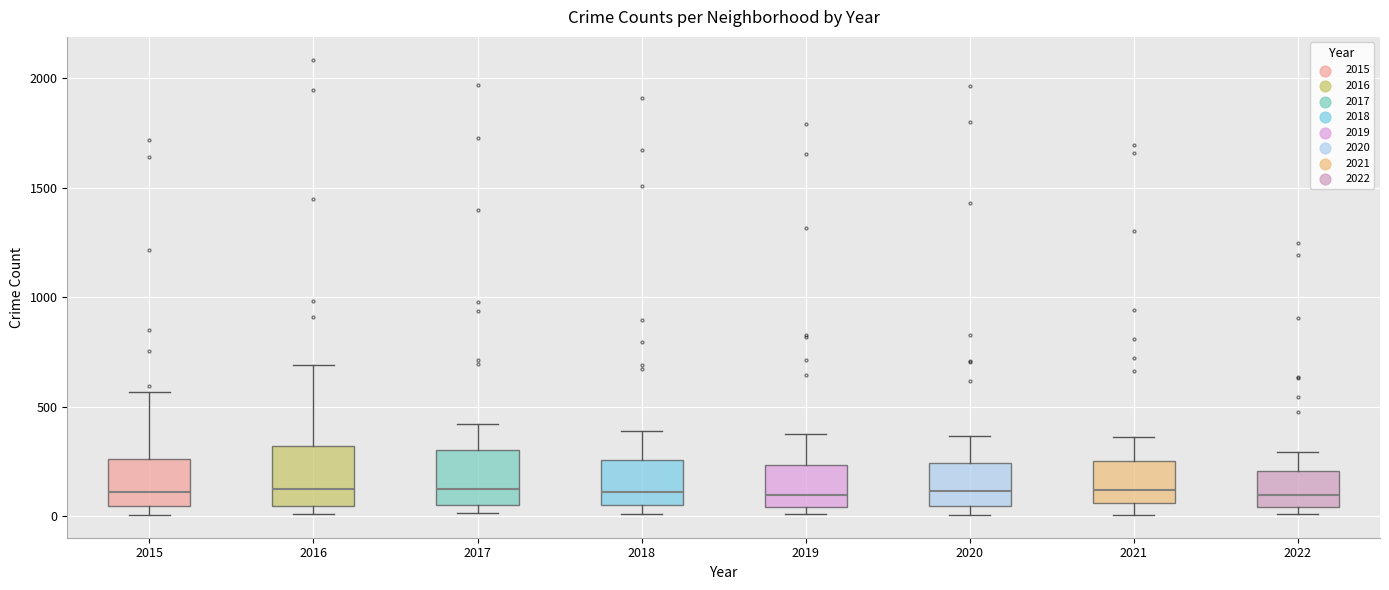

Reading left to right, transcribe this box plot: for each box, give where its median line is, the range the box spans, and where its two whiskers end, as read against the y-axis. The values are not printed on the chart, so give them approximately, as read against the axis.

2015: median 100, box 50 to 250, whiskers 0 to 550
2016: median 150, box 50 to 300, whiskers 0 to 700
2017: median 100, box 50 to 300, whiskers 0 to 400
2018: median 100, box 50 to 250, whiskers 0 to 400
2019: median 100, box 50 to 250, whiskers 0 to 400
2020: median 100, box 50 to 250, whiskers 0 to 350
2021: median 100, box 50 to 250, whiskers 0 to 350
2022: median 100, box 50 to 200, whiskers 0 to 300